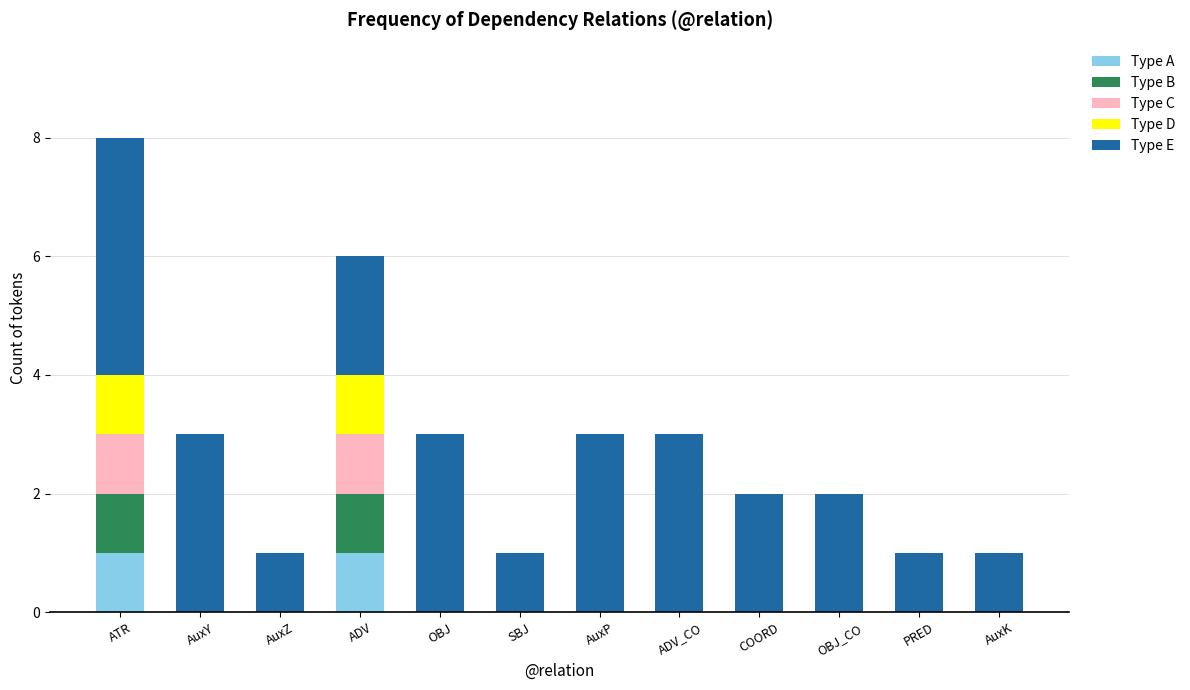

The Type A series shows -1 at OBJ_CO. True or false?

False